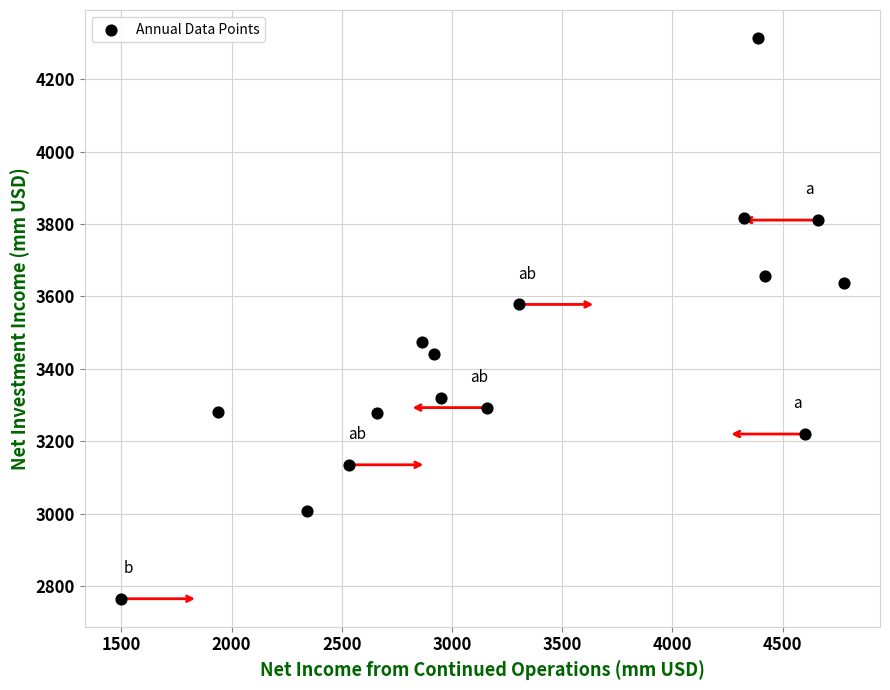

What is the range of Y values (max minus min)?

1548.9